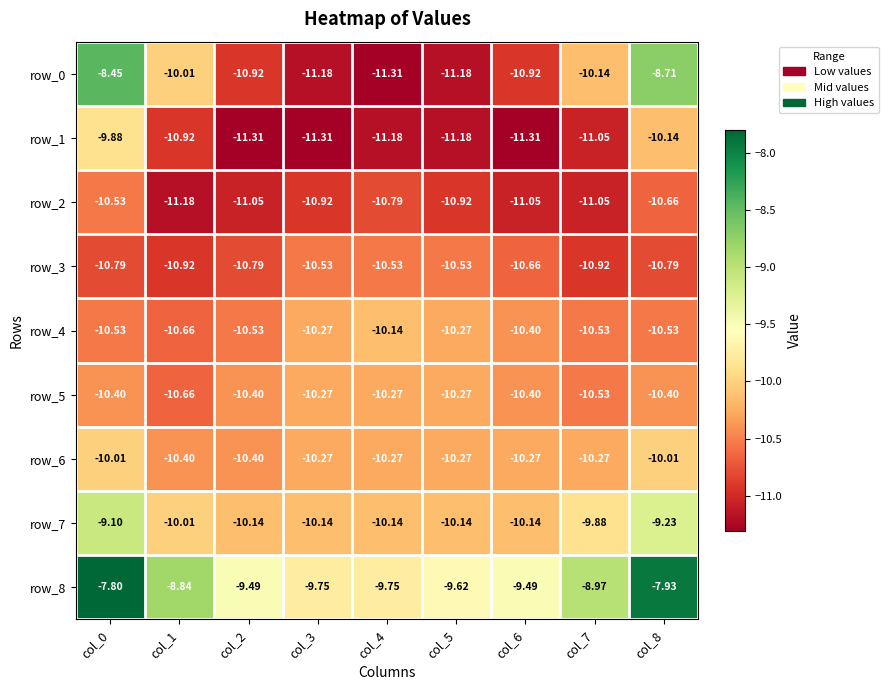

Is the value of row_1 at col_4 greater than the value of row_4 at col_4?

No